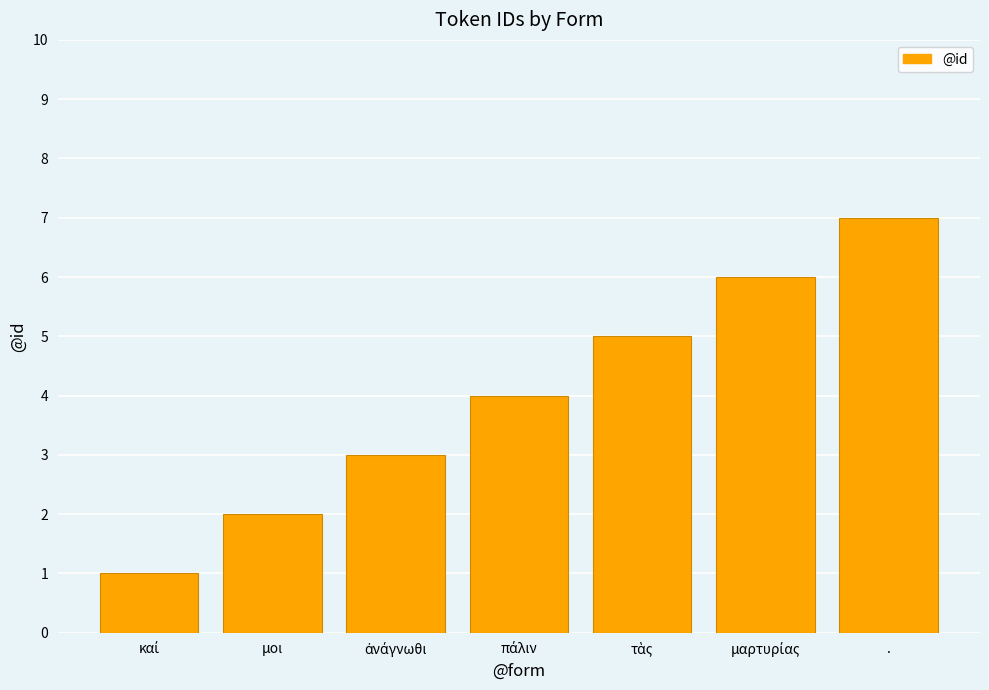

Is it true that the value at μοι is 3?

False